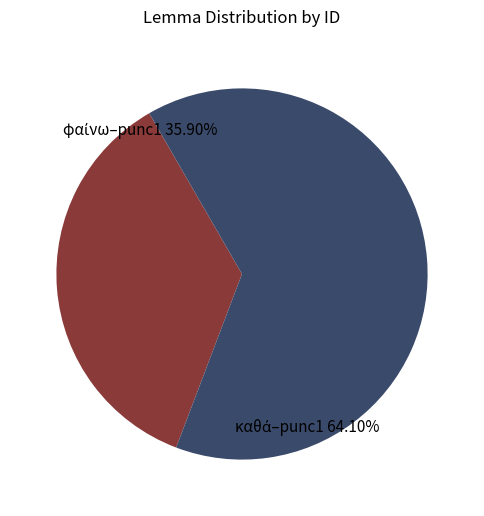

What is the smallest slice in the pie chart?

φαίνω